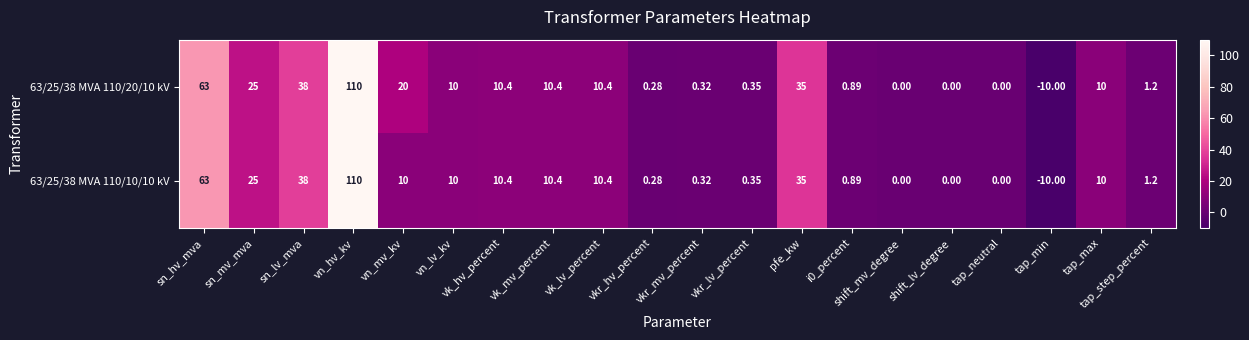

At which label does 63/25/38 MVA 110/20/10 kV reach its minimum?

tap_min